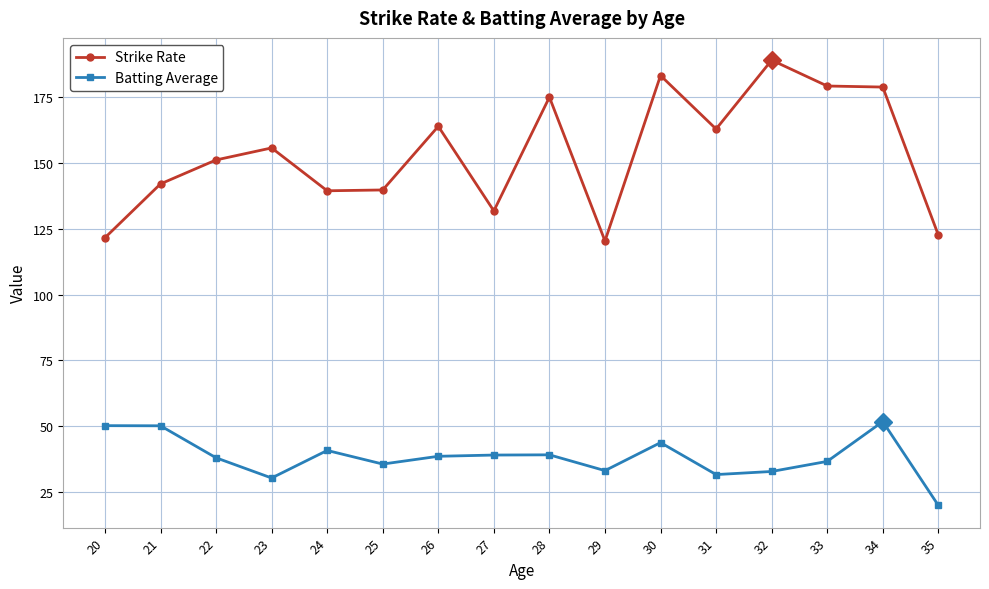

At which category does Strike Rate reach its first local peak?

23